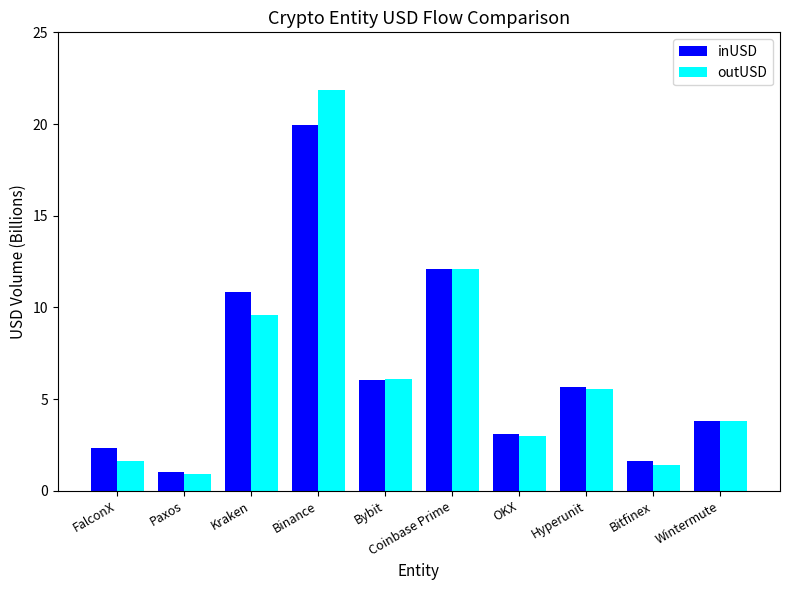

Which series has the largest range (max minus min)?

outUSD